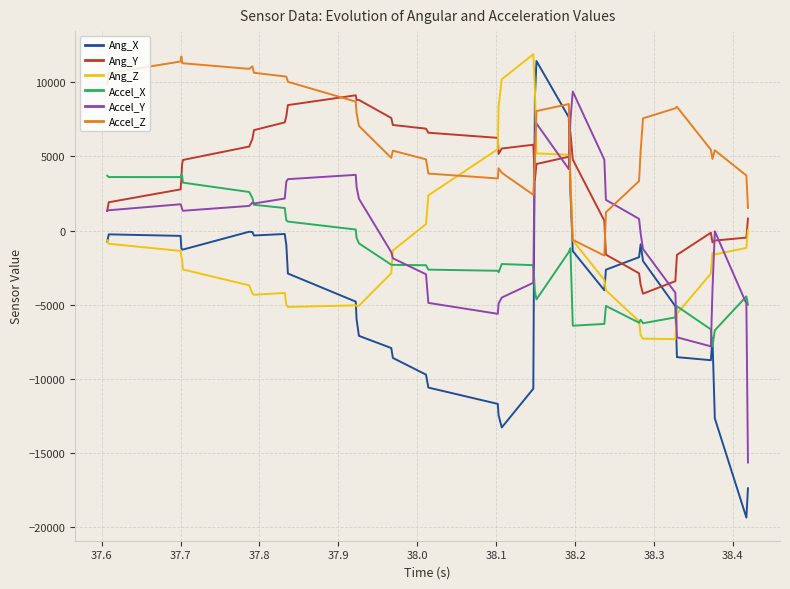

Which series has the widest spread of values?

Ang_X